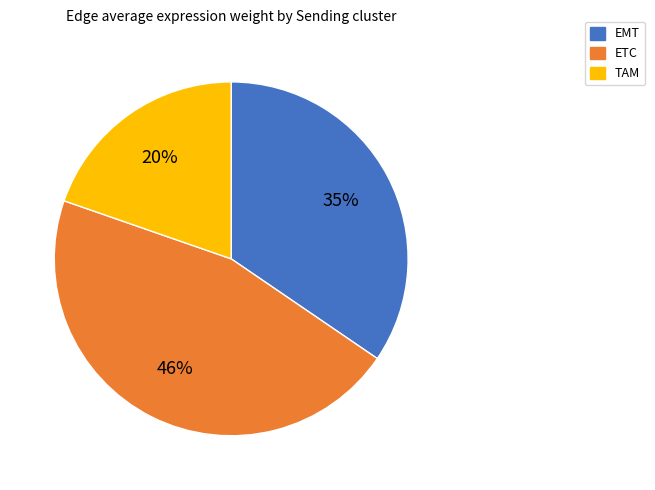

To the nearest percent, what is the combined percentage of ETC and TAM?

65%